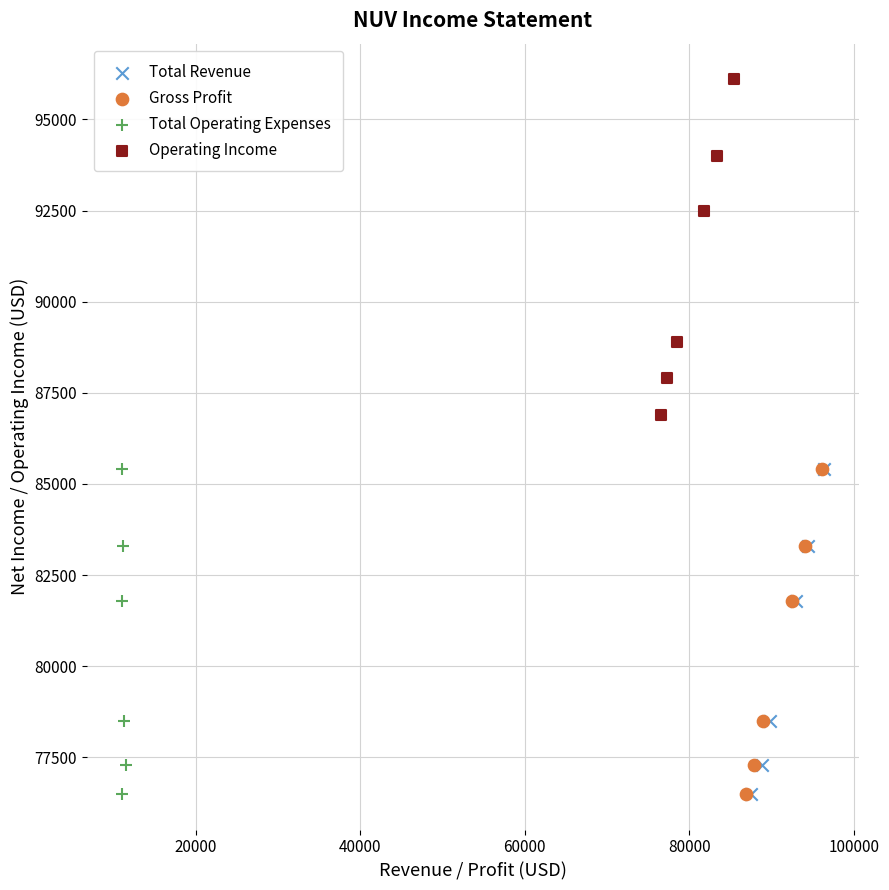

Which series has the largest Y range (max minus min)?

Operating Income